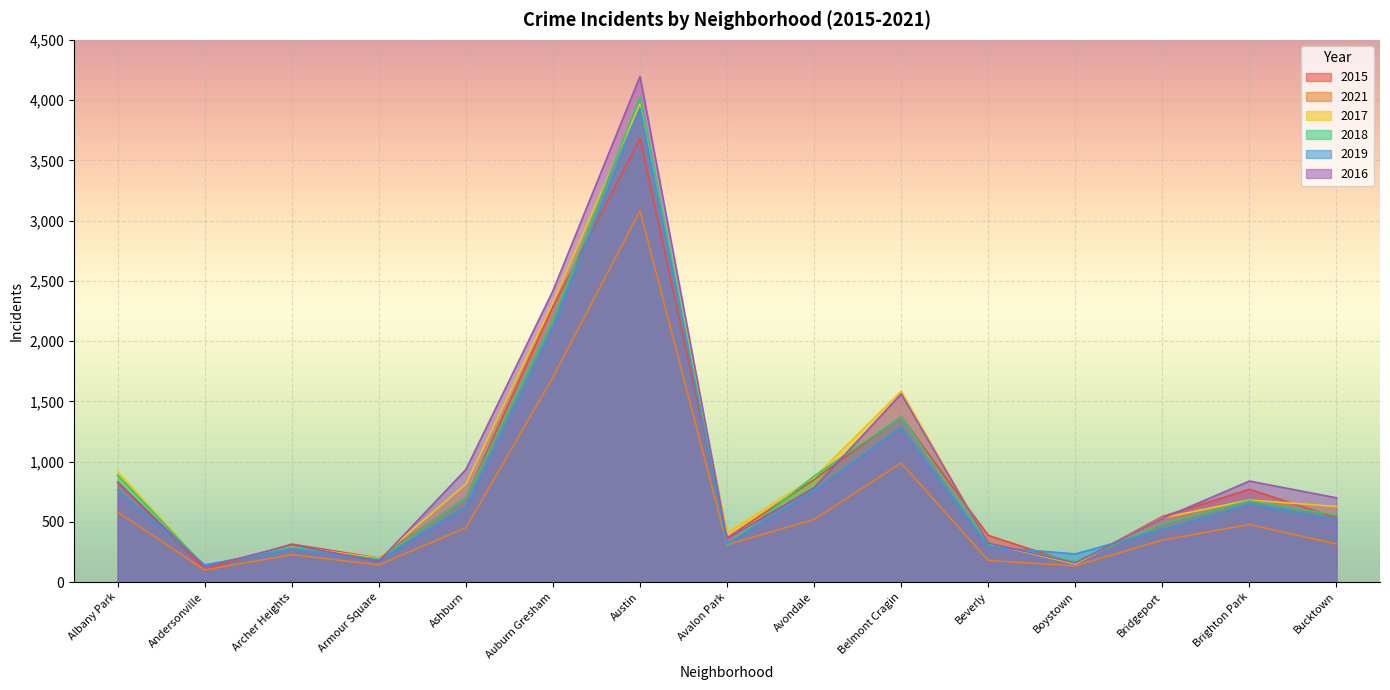

At which label does 2017 first exceed 627?

Albany Park